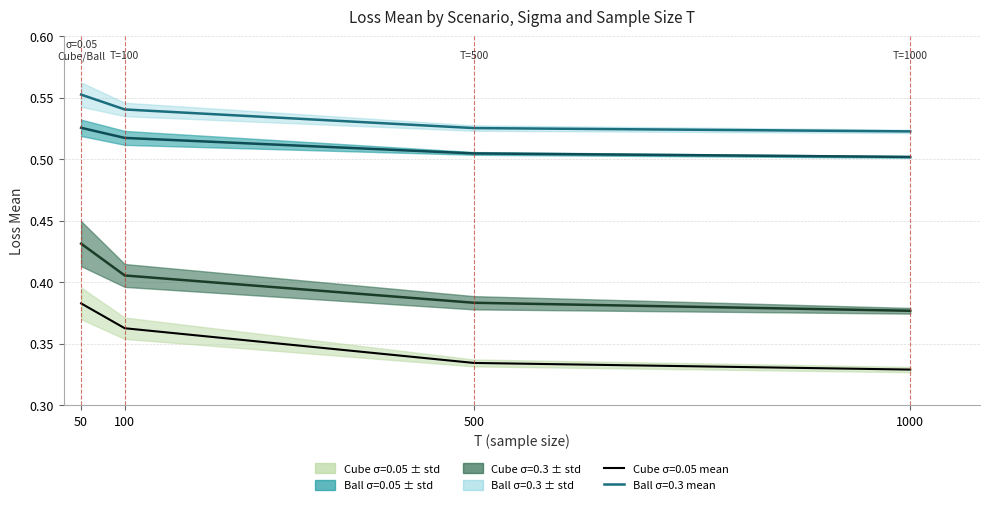

True or false: Ball_sigma0.3_loss_mean and Cube_sigma0.05_loss_mean intersect in this chart.

False